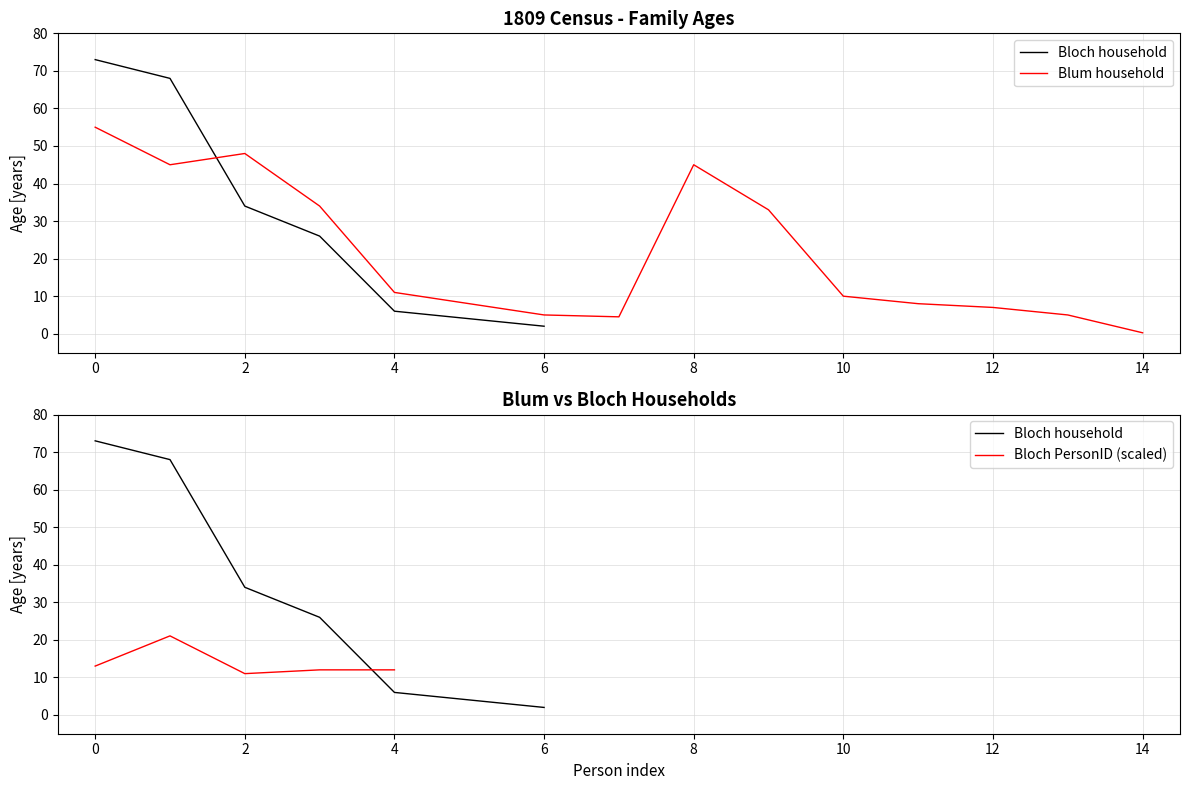

At which category does the chart reach its minimum across all series?

14